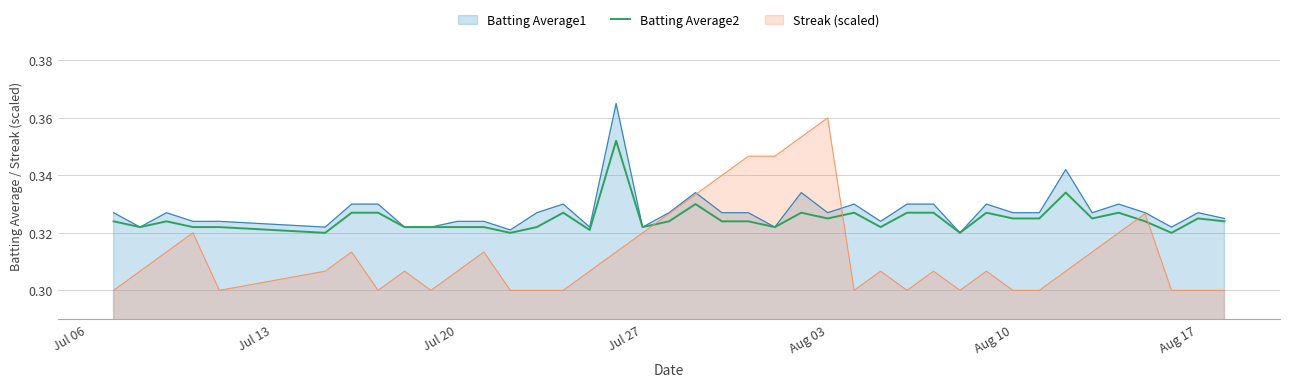

The Streak (scaled) series shows 0.5 at Jul 20. True or false?

False